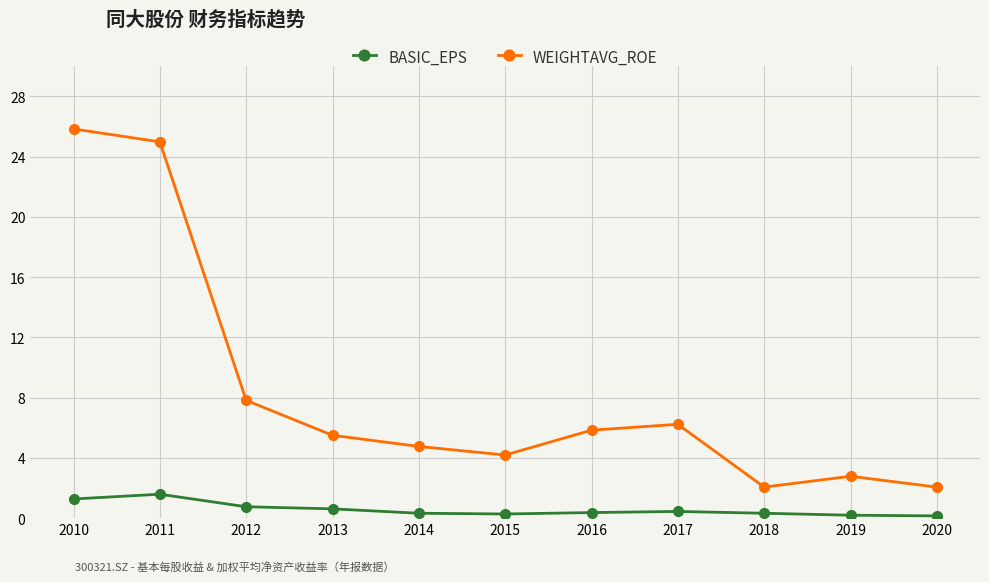

What is the maximum value for BASIC_EPS?

1.6